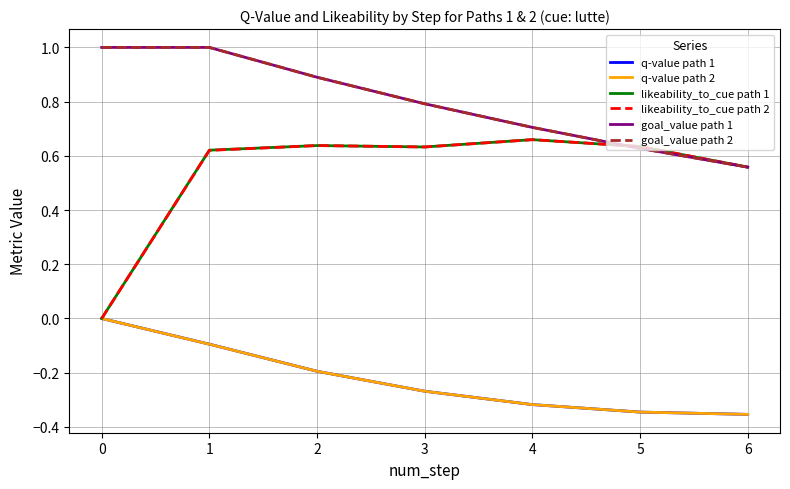

Does the chart display data point markers on the line(s)?

No